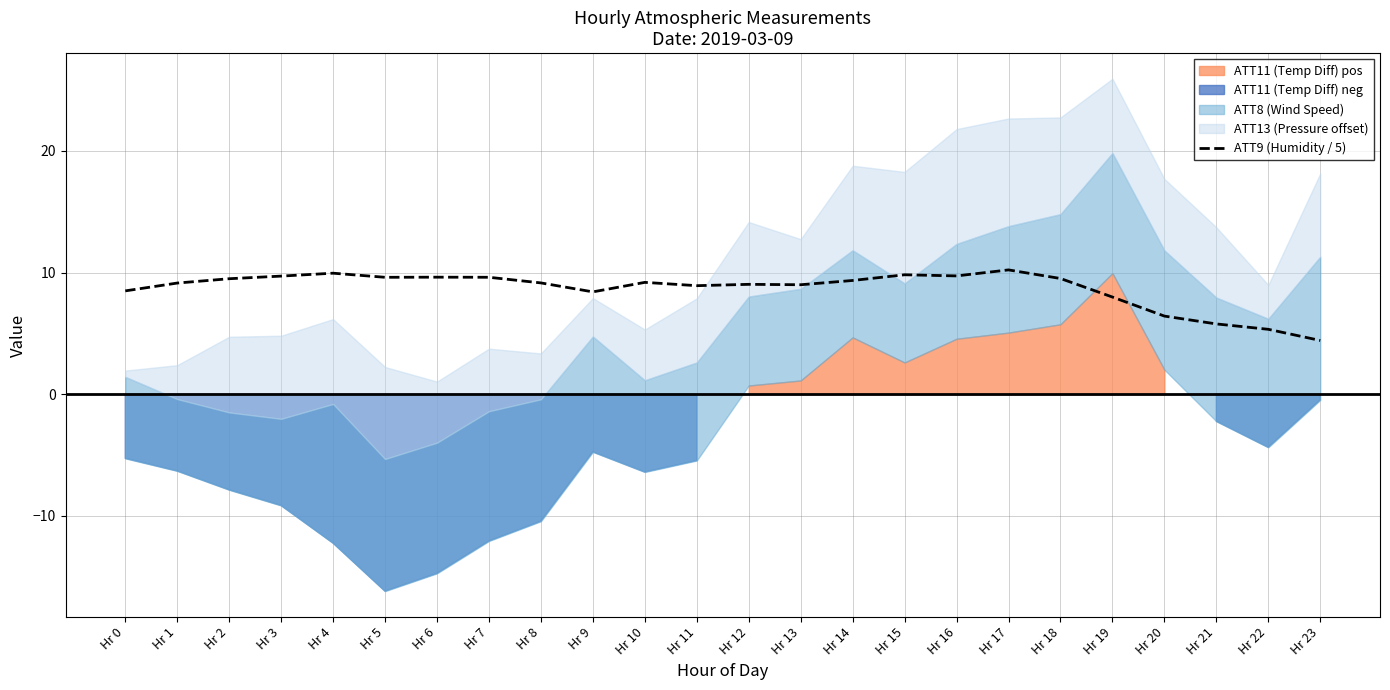

Does the chart display data point markers on the line(s)?

No